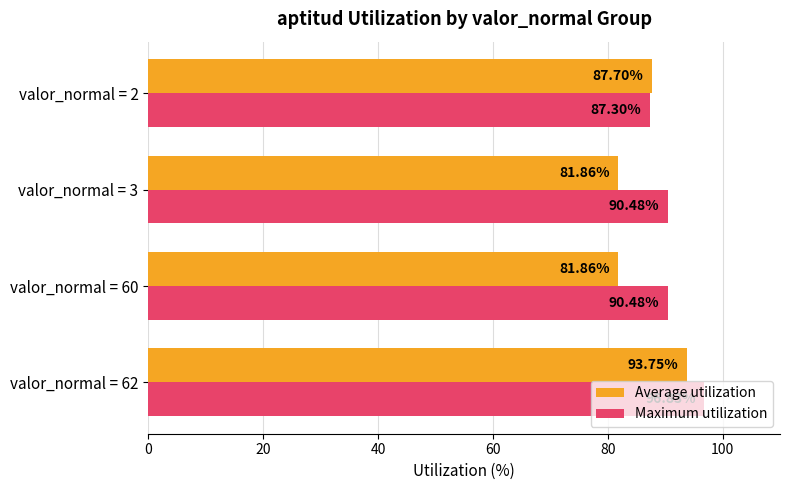

What is the sum of all Average utilization values?

345.2